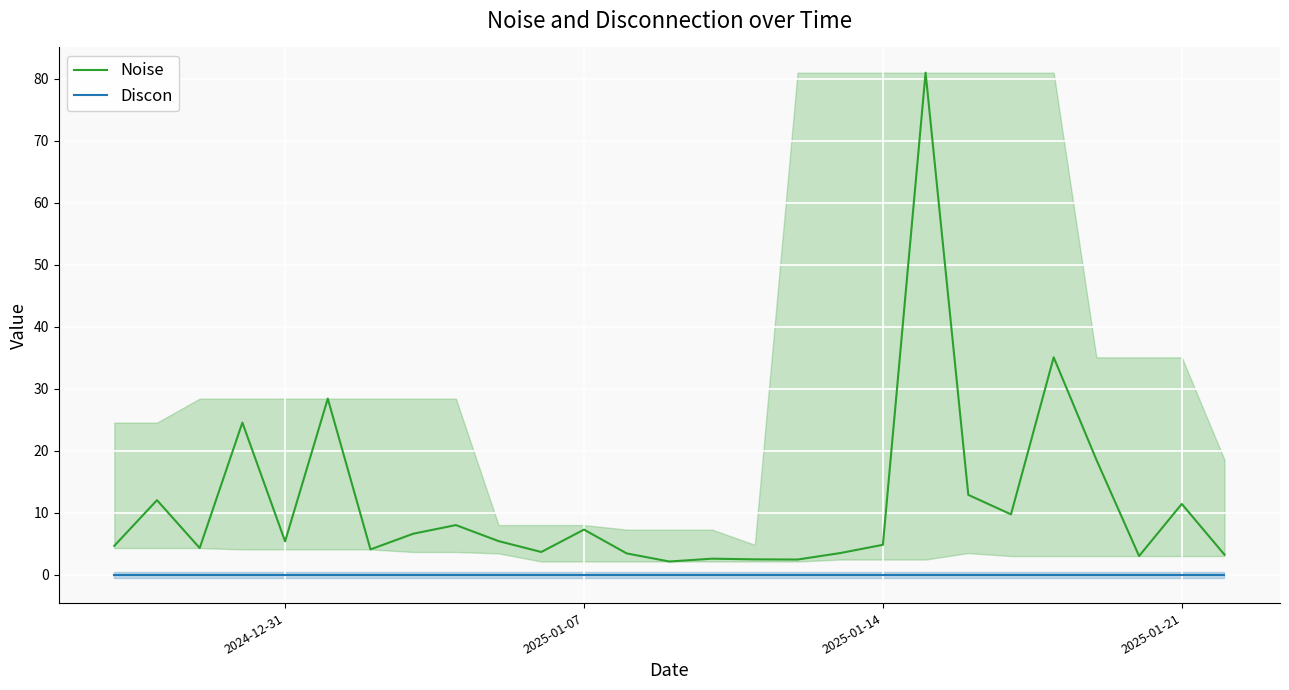

What is the greatest value displayed?

81.0